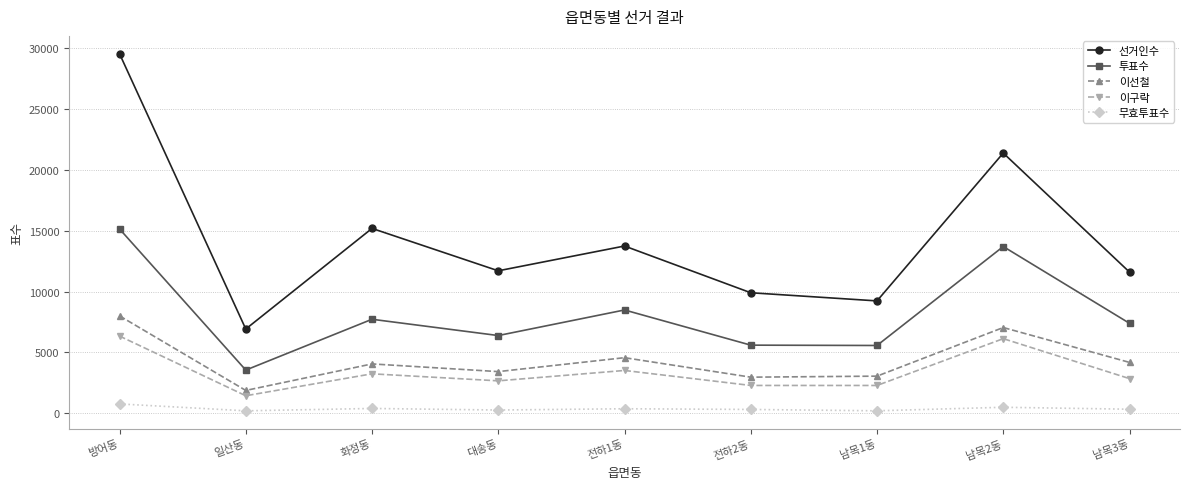

Where is 선거인수 nearest to the value 18210?

화정동